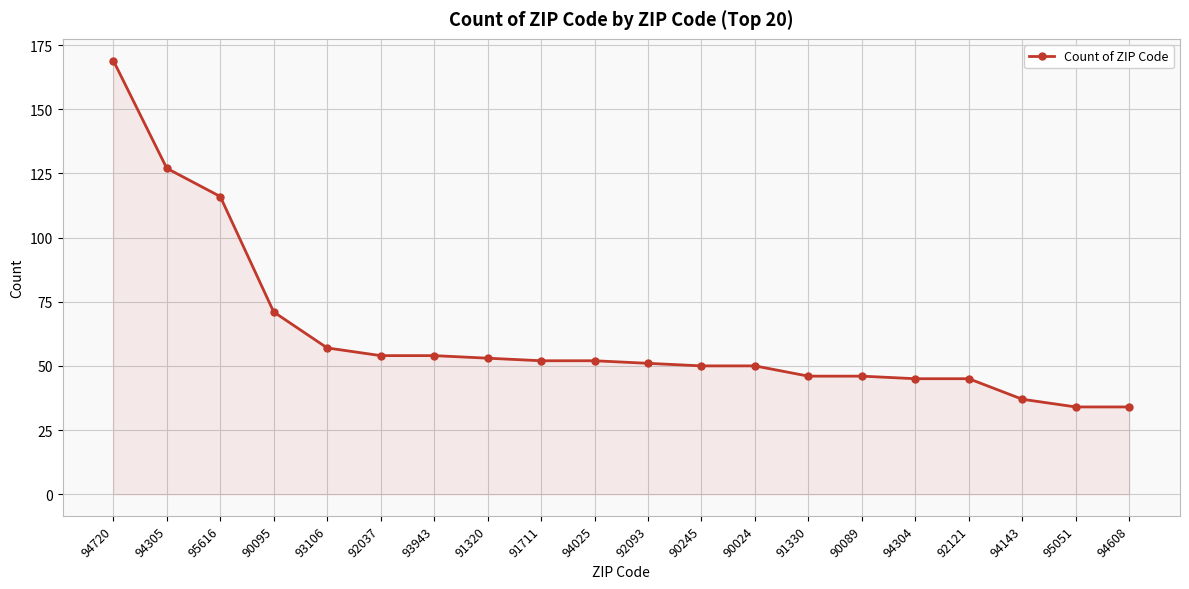

What position from the right is 92093?

10